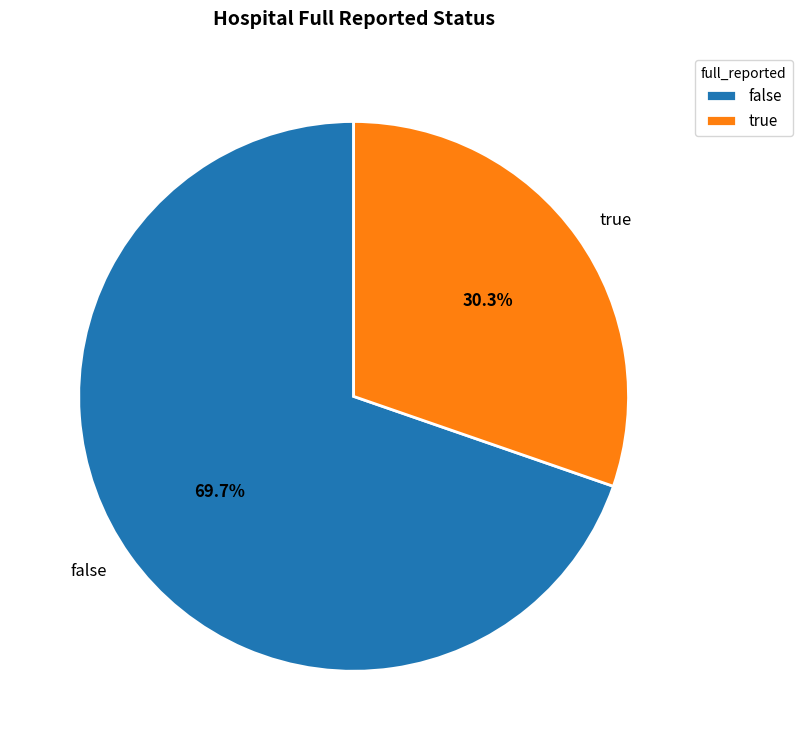

What percentage is the false slice, to the nearest percent?

70%